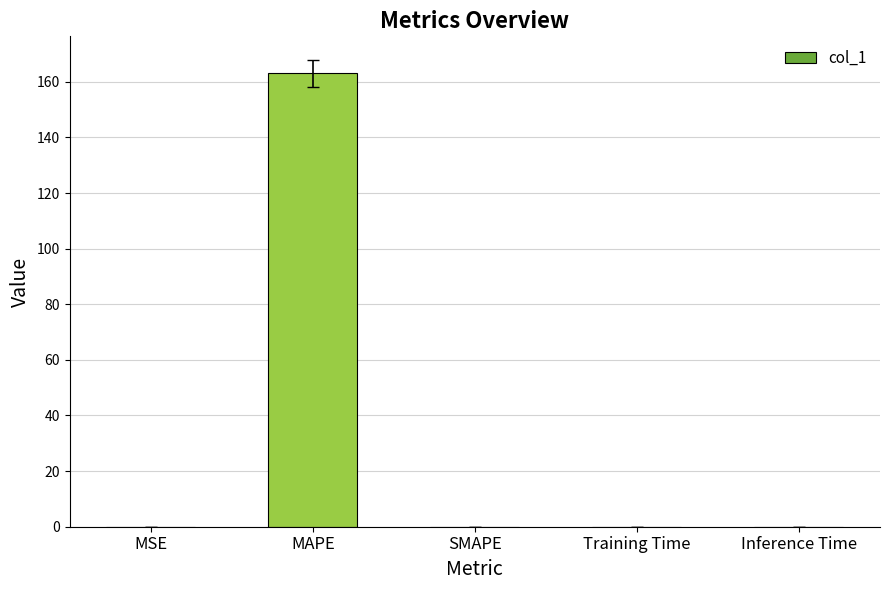

What is the change in value from MAPE to SMAPE?

-163.1